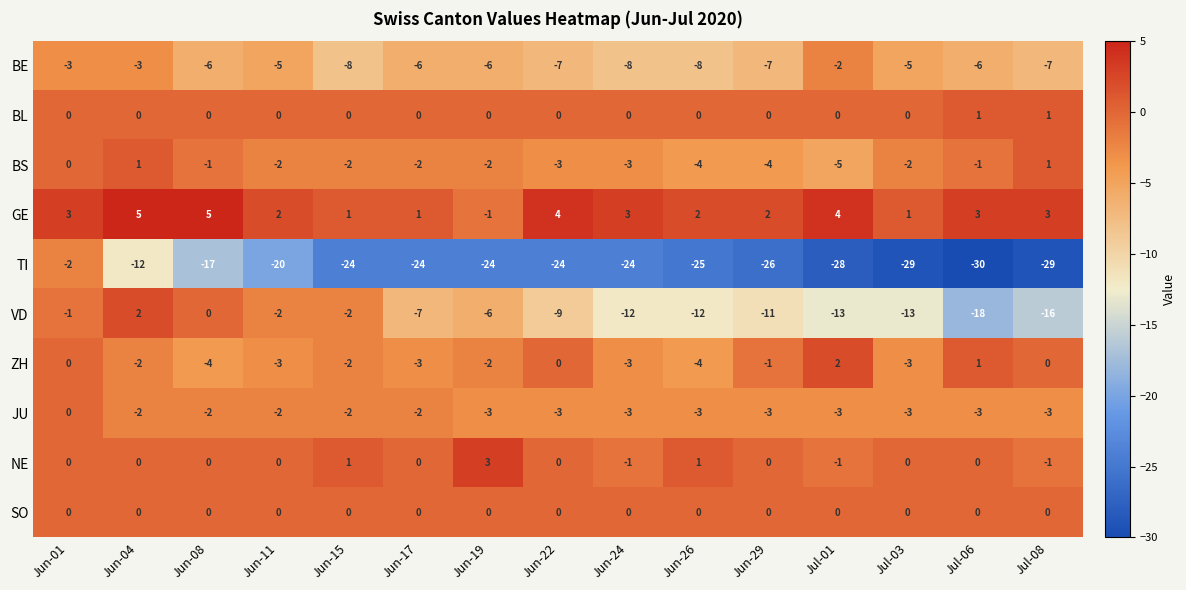

At which label does BE reach its peak?

Jul-01